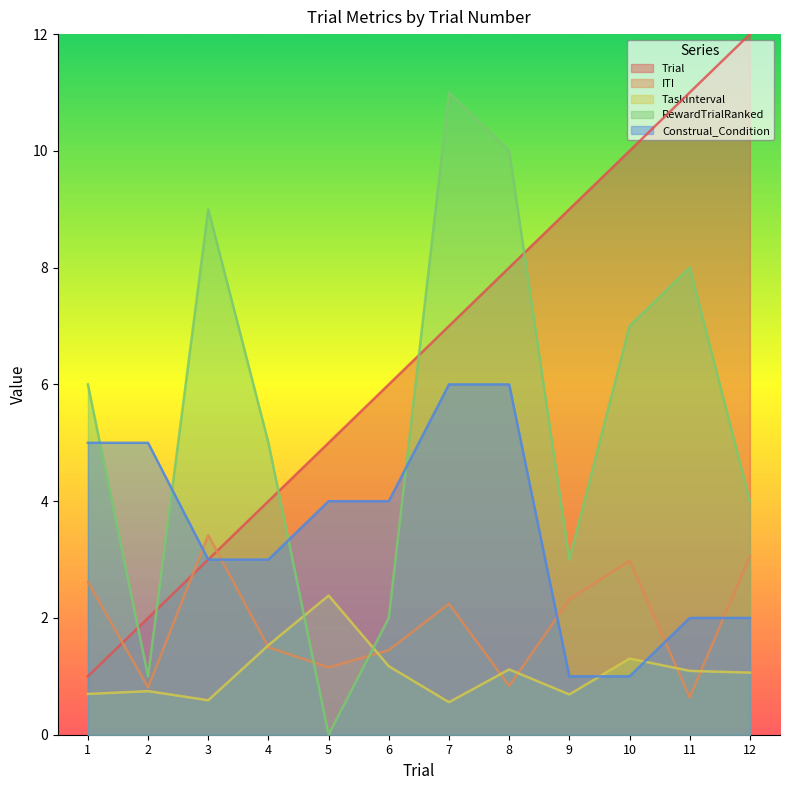

Is it true that TaskInterval equals 1.1 at 8?

True